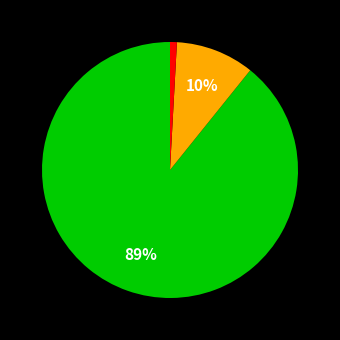

To the nearest percent, what is the average slice percentage?

33%